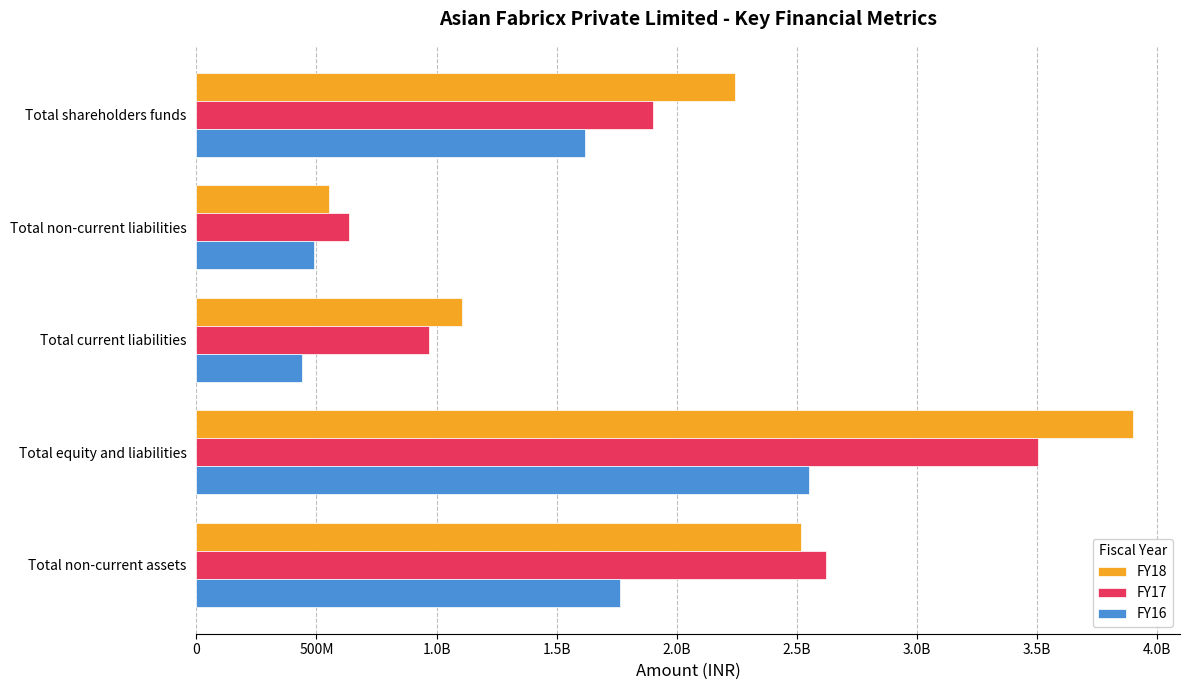

What are all the series names shown in the legend?

FY18, FY17, FY16